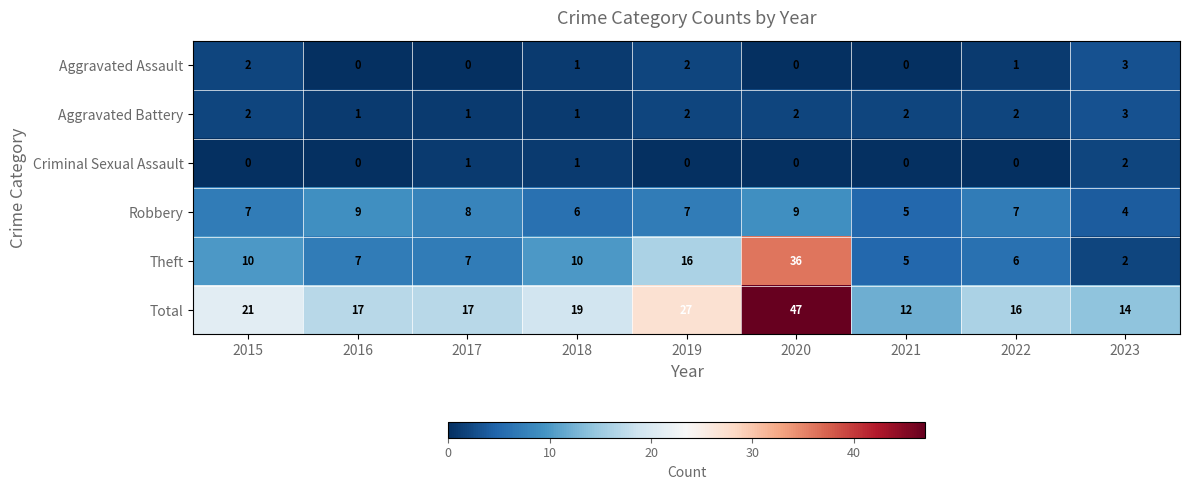

The value of Robbery at 2020 is 9. True or false?

True